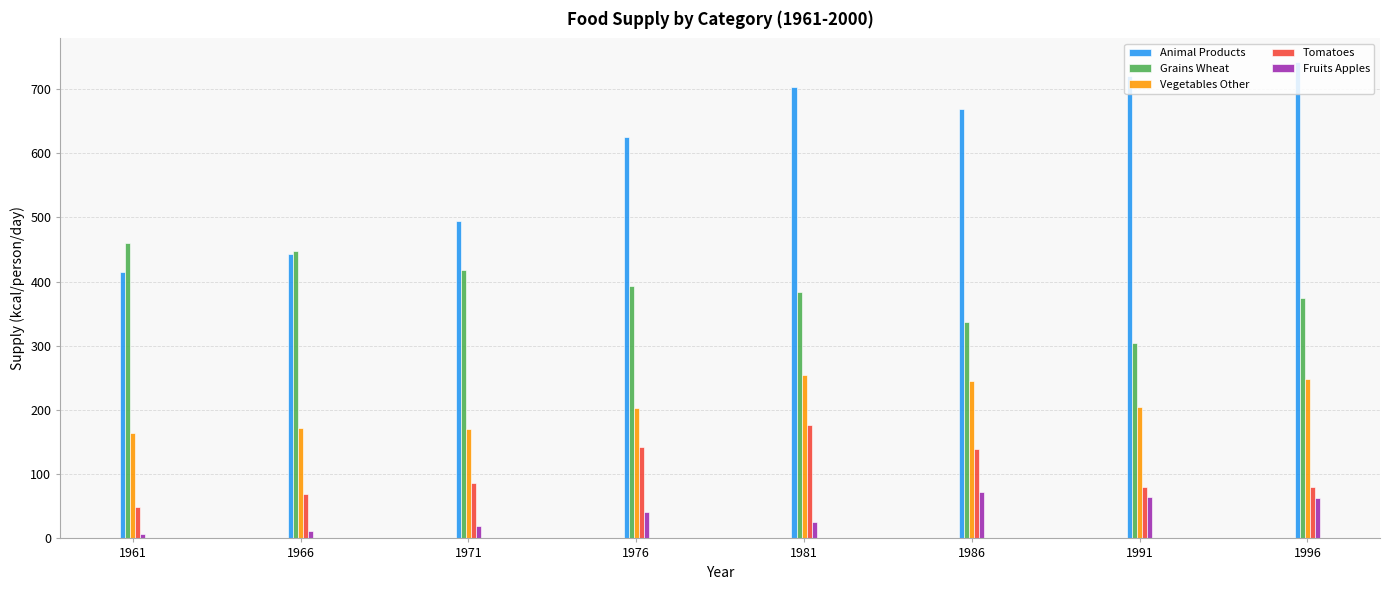

What is the greatest value displayed?

741.6